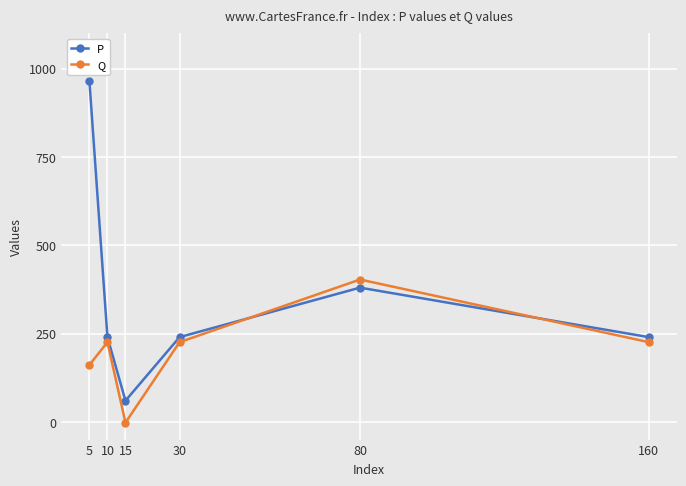

Between 80 and 160, which series saw the biggest shift?

Q